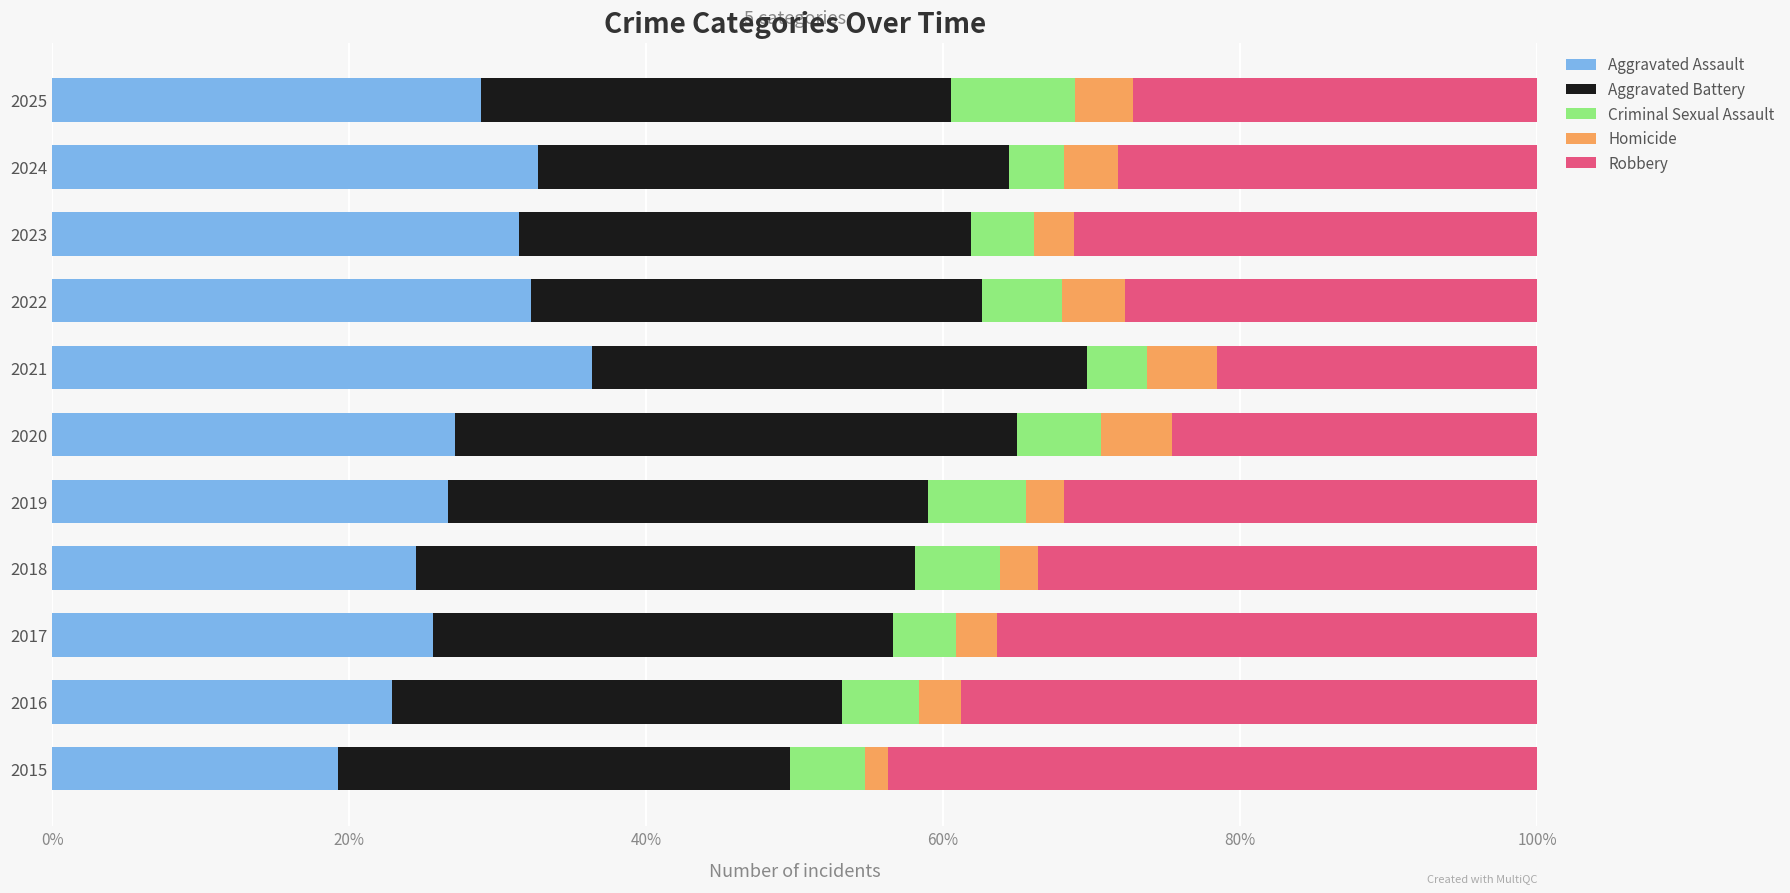

What is the total value across all series at 2022?

100.0